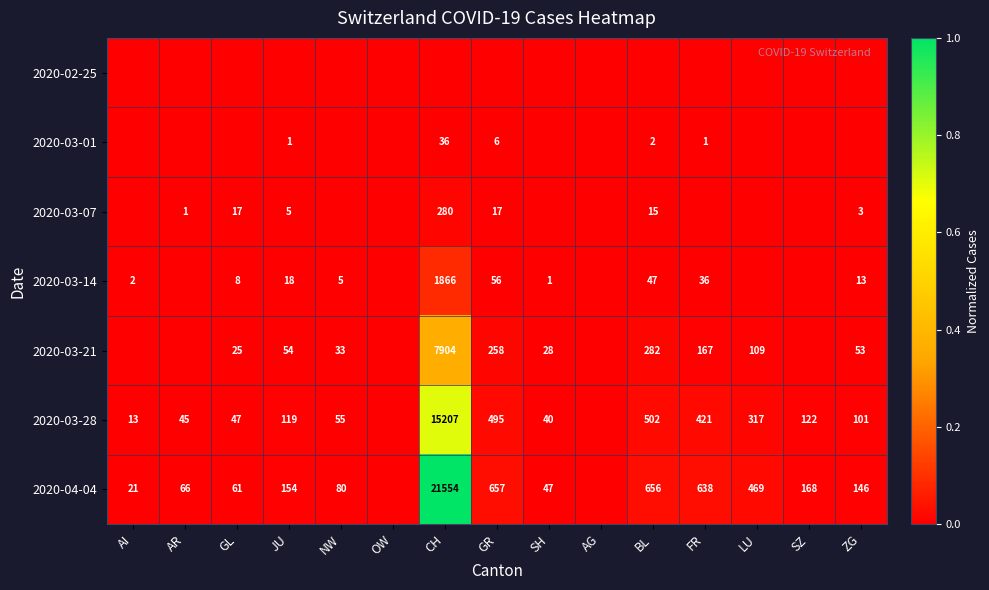

The 2020-04-04 series shows 469 at LU. True or false?

True